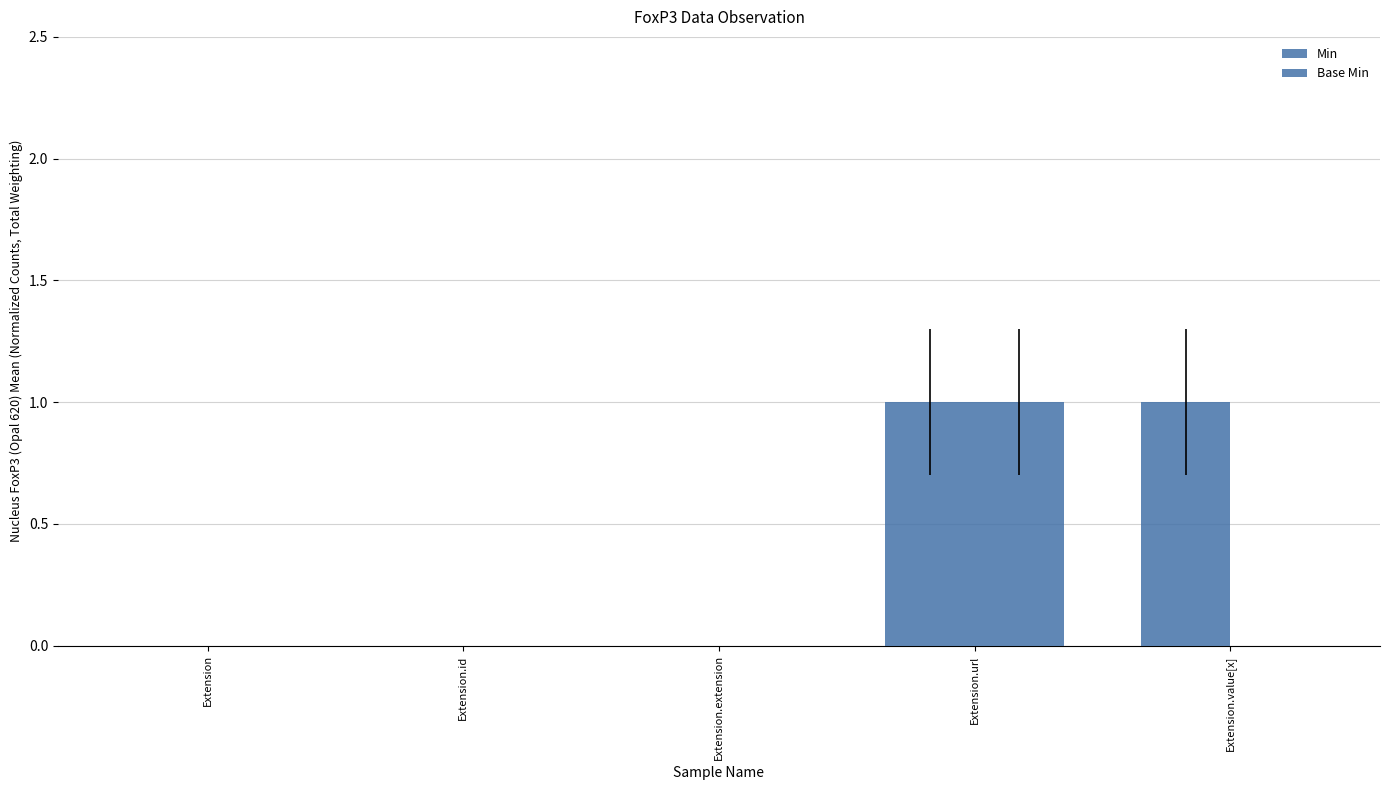

Is the value of Min at Extension.id greater than the value of Base Min at Extension.extension?

No